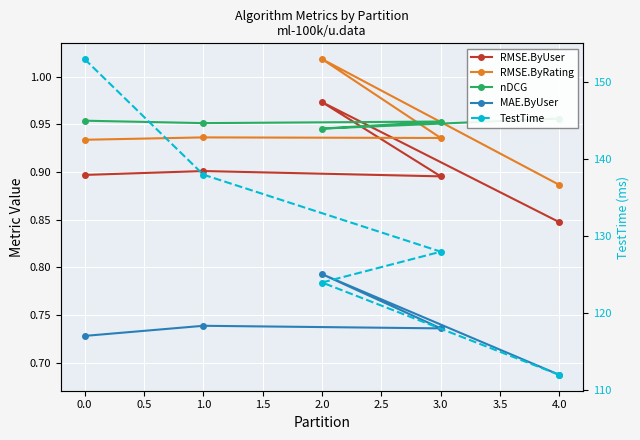

True or false: MAE.ByUser and RMSE.ByRating intersect in this chart.

False